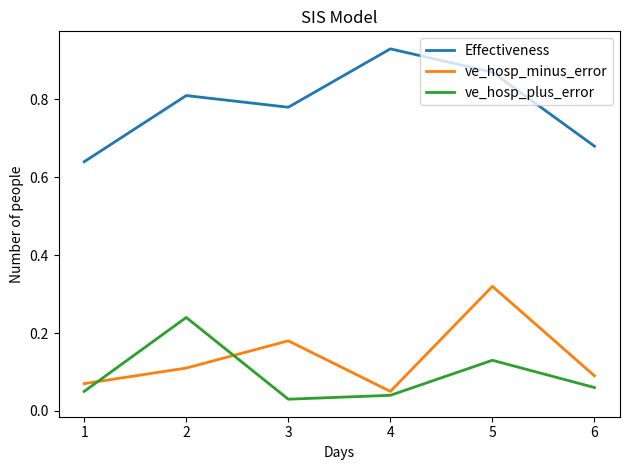

At which category does Effectiveness reach its first local peak?

2